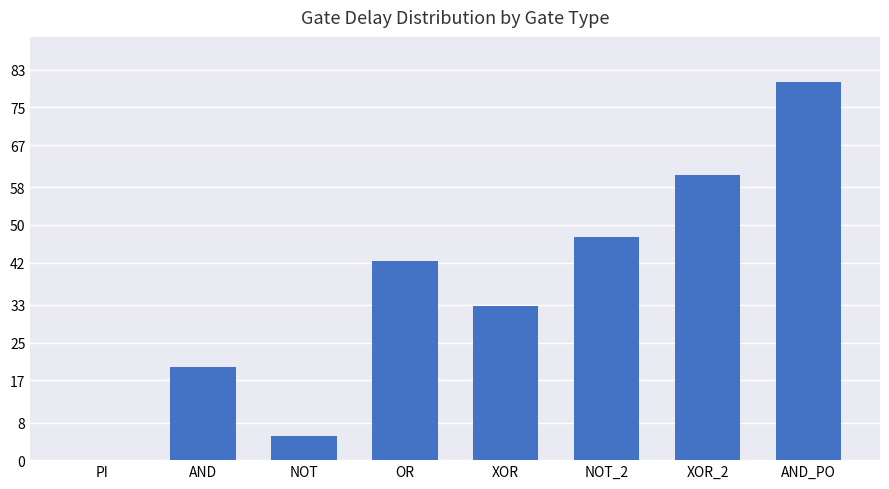

Reading left to right, list all the values displayed in this chart.

PI=0.0	AND=19.8	NOT=5.0	OR=42.4	XOR=32.8	NOT_2=47.4	XOR_2=60.6	AND_PO=80.4